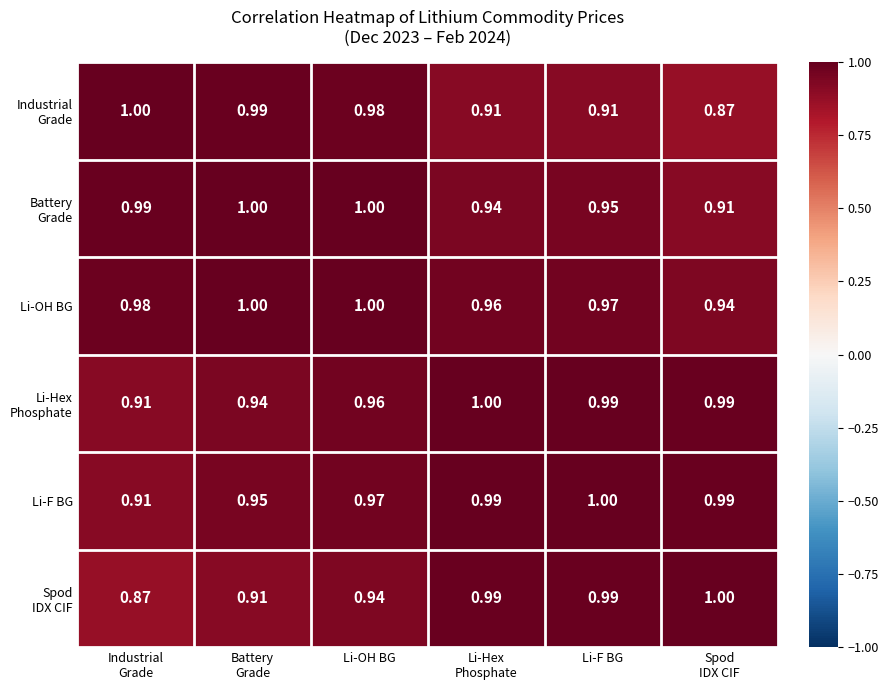

At which category is the sum across all series the highest?

Li-OH BG